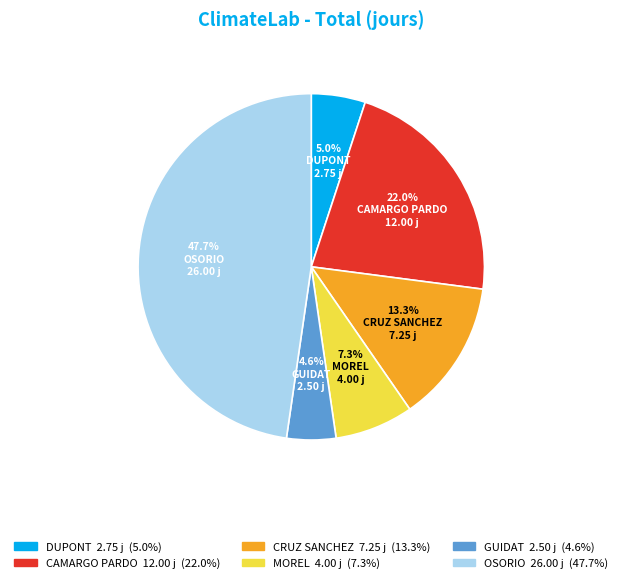

True or false: CRUZ SANCHEZ accounts for 13% of the total.

True